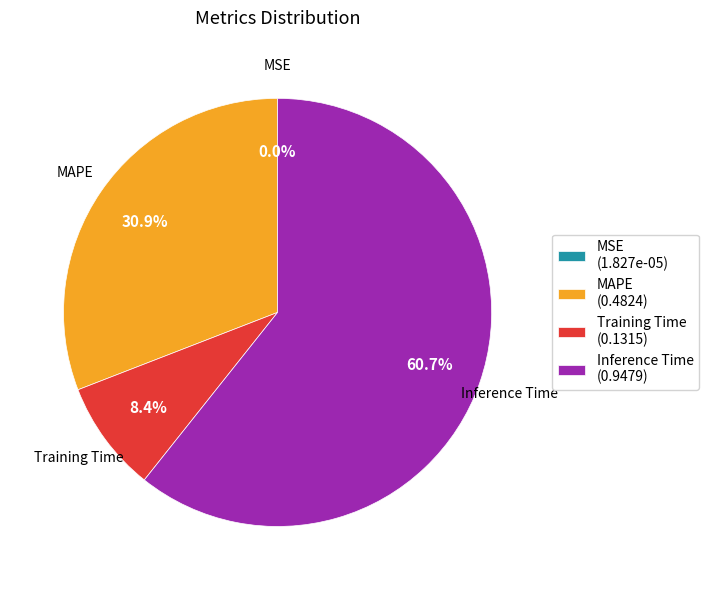

What is the largest slice in the pie chart?

Inference Time